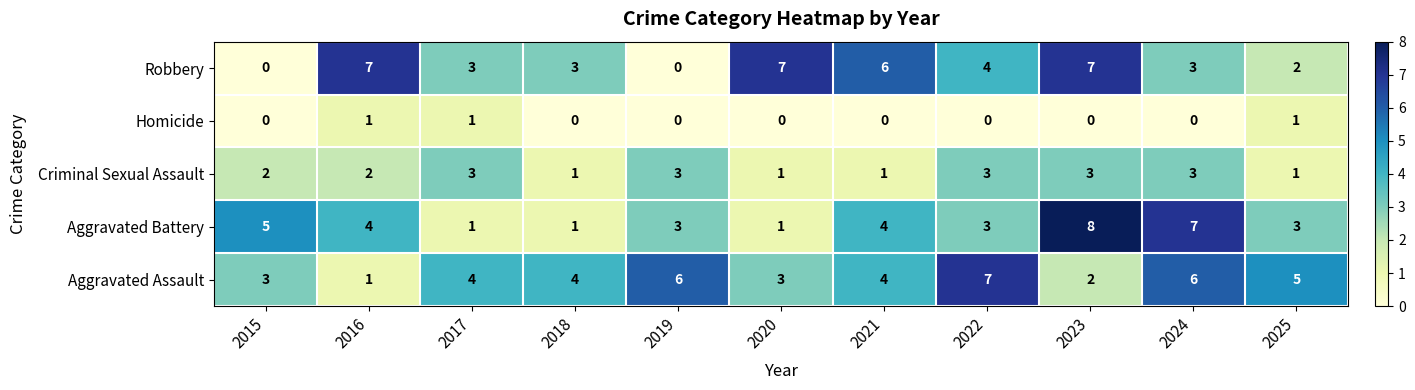

True or false: Criminal Sexual Assault has a value of 0 at 2025.

False